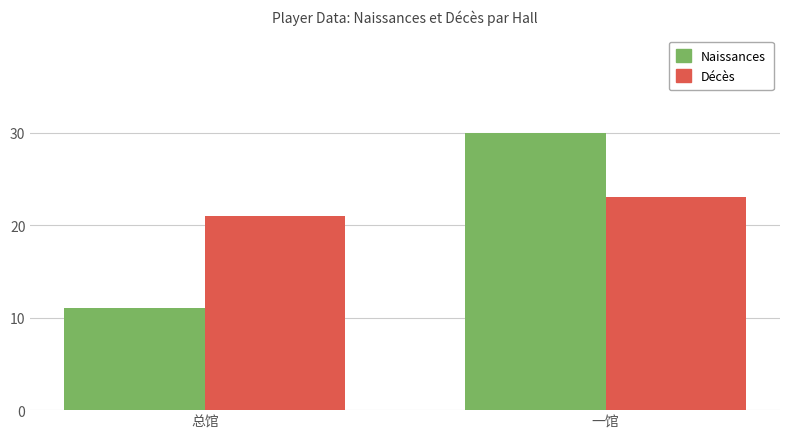

What is the approximate value of Décès at 总馆?

21